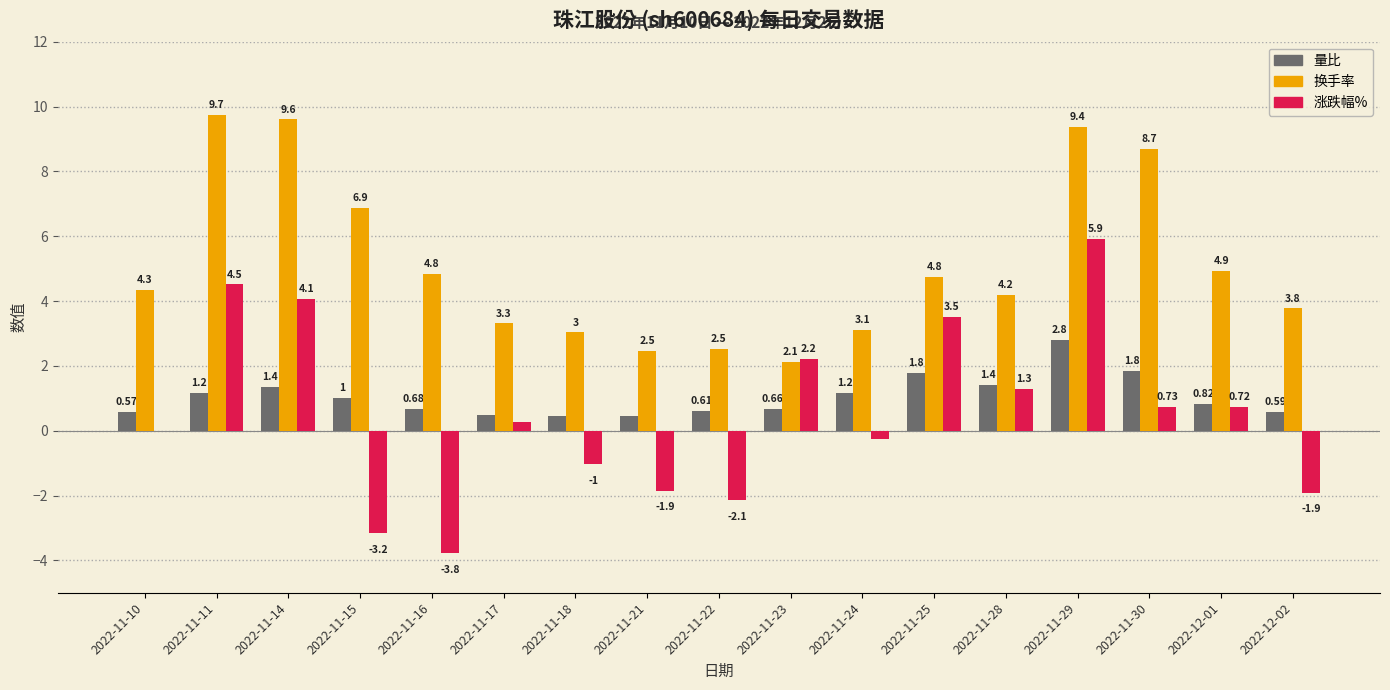

The value of 换手率 at 2022-11-22 is 4.2. True or false?

False